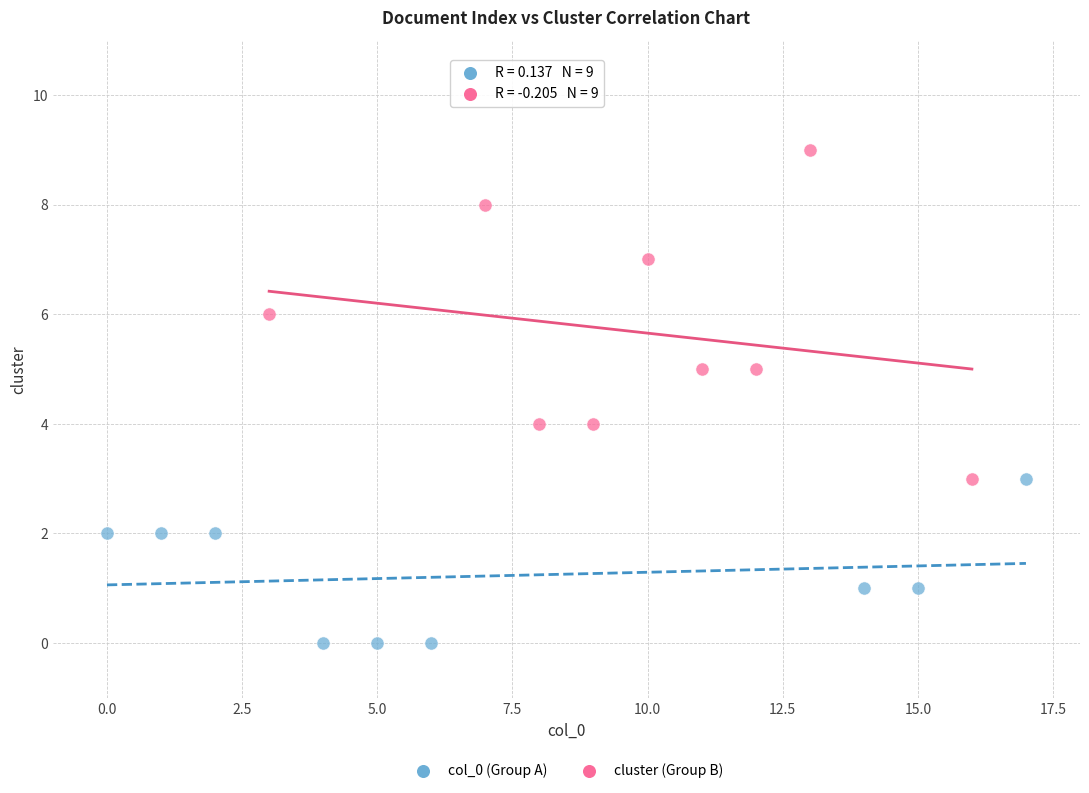

Which series contains the highest Y value?

cluster (Group B)